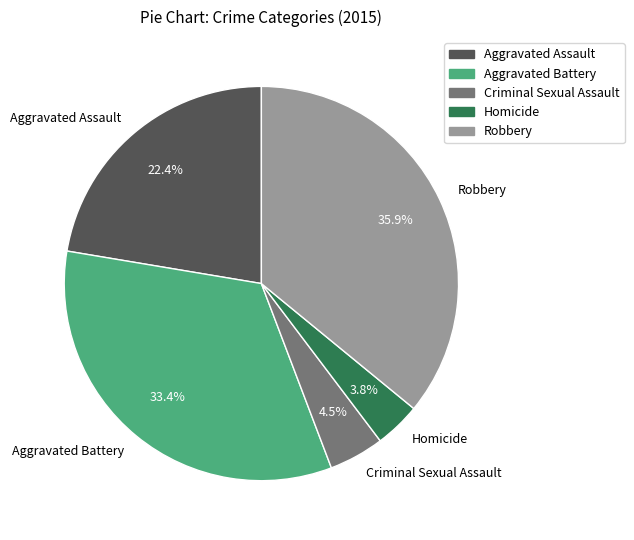

Is the sum of Robbery and Aggravated Battery greater than half?

Yes